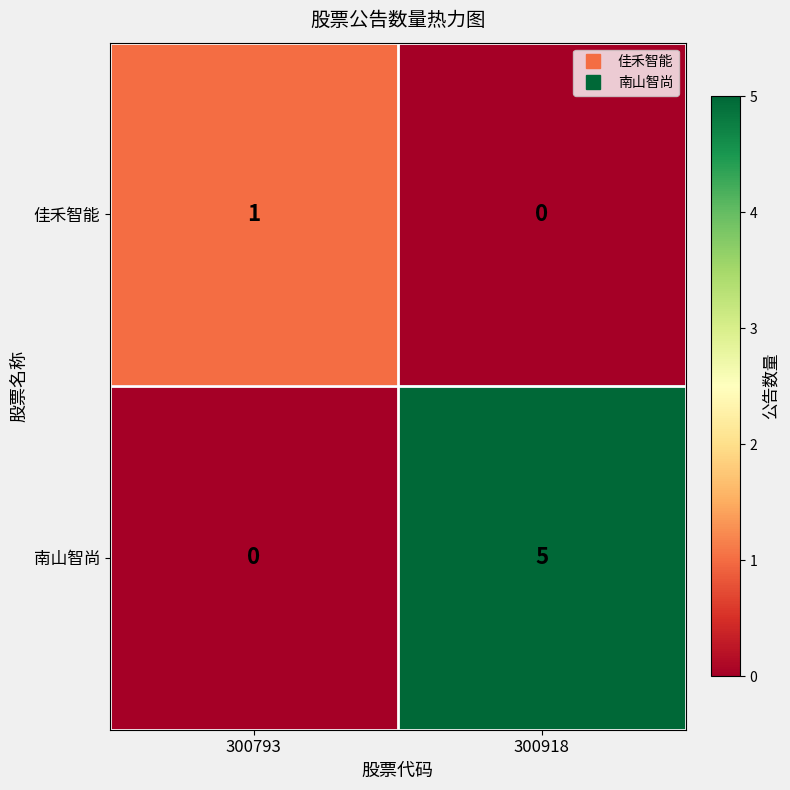

Rank the series by their maximum value, from highest to lowest.

南山智尚, 佳禾智能